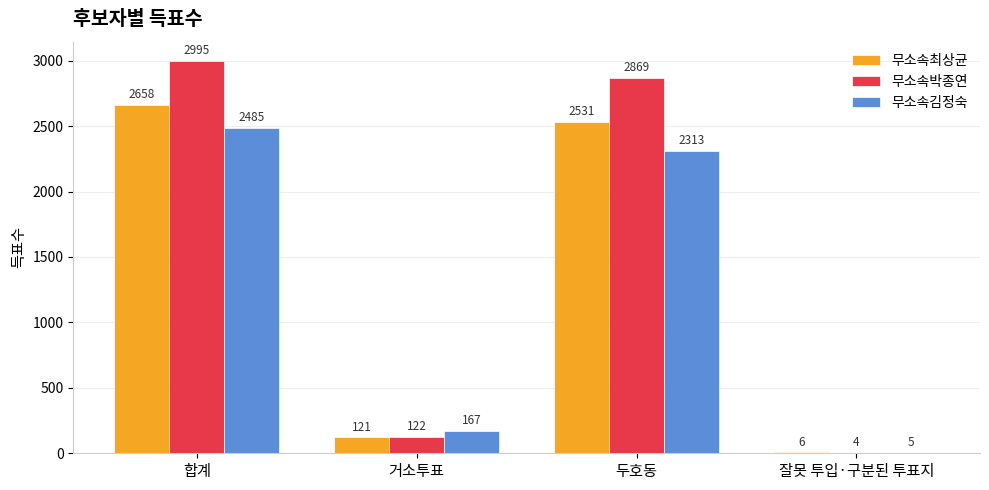

Between 거소투표 and 두호동, which series saw the biggest shift?

무소속박종연